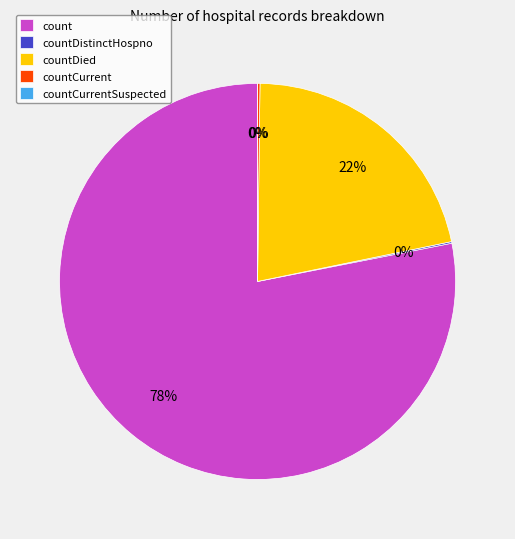

Which slice is the smallest?

countCurrentSuspected